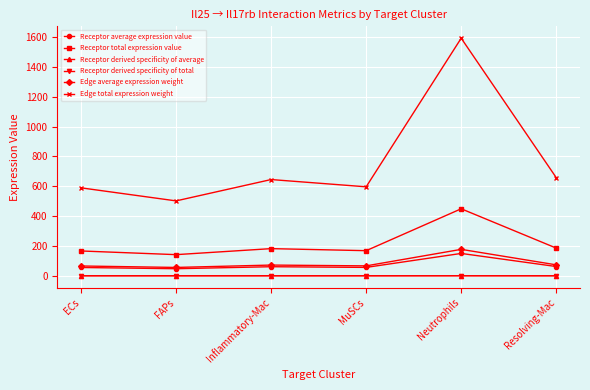

Does the chart have visible grid lines?

Yes